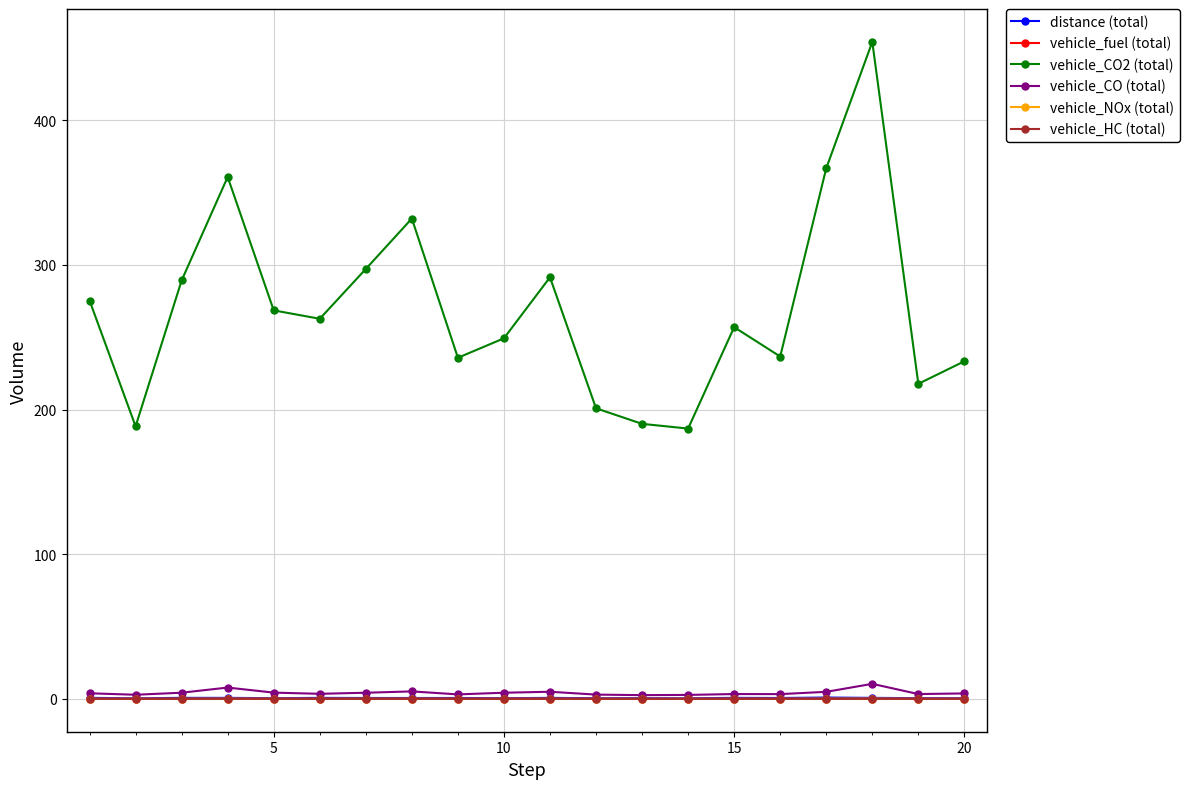

What is the value of the vehicle_CO2 (total) point at the 3rd from the left?

289.3